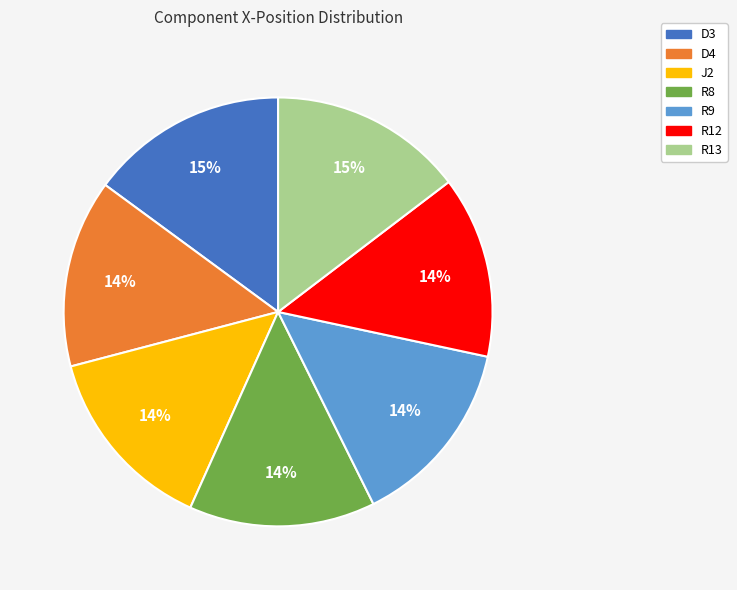

To the nearest percent, what portion does R8 represent?

14%